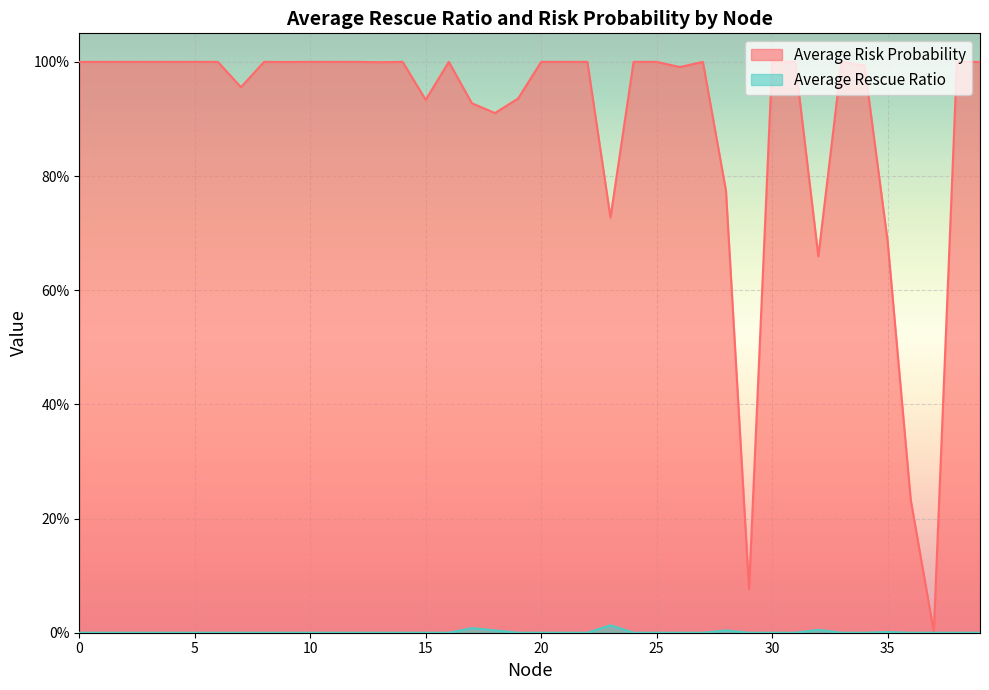

Does the chart display data point markers on the line(s)?

No